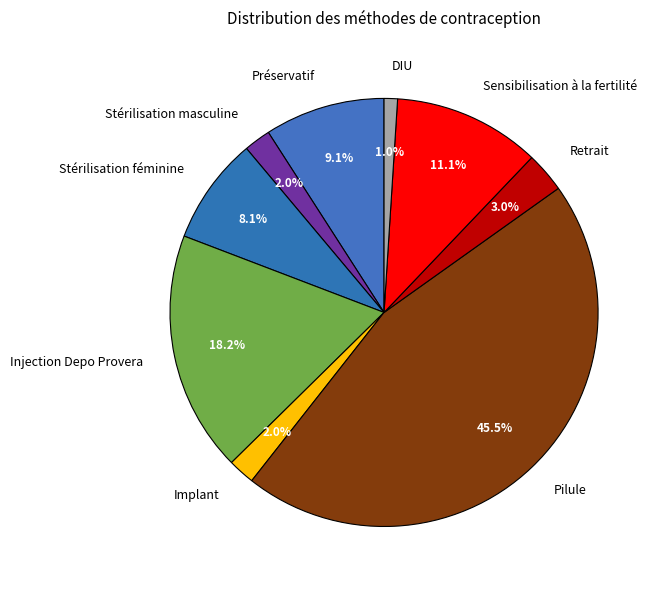

Is the sum of DIU and Préservatif greater than half?

No